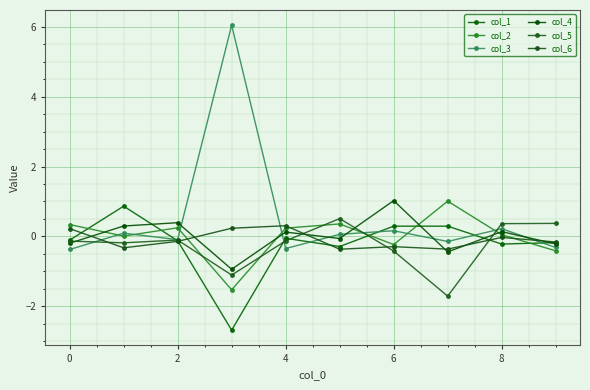

How many values in the col_1 series are below 0?

7